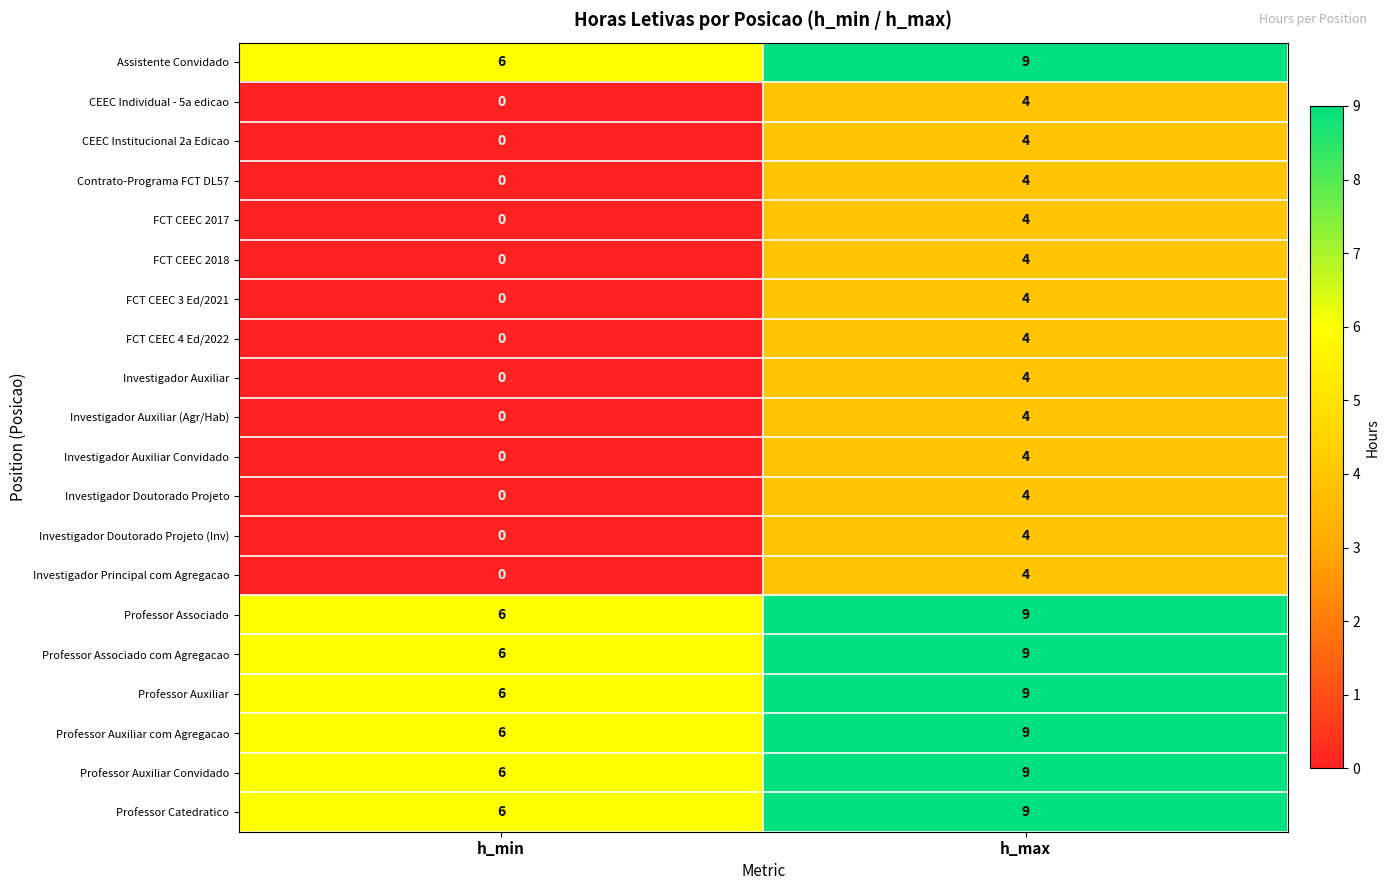

Where is Professor Associado com Agregacao nearest to the value 7?

h_min